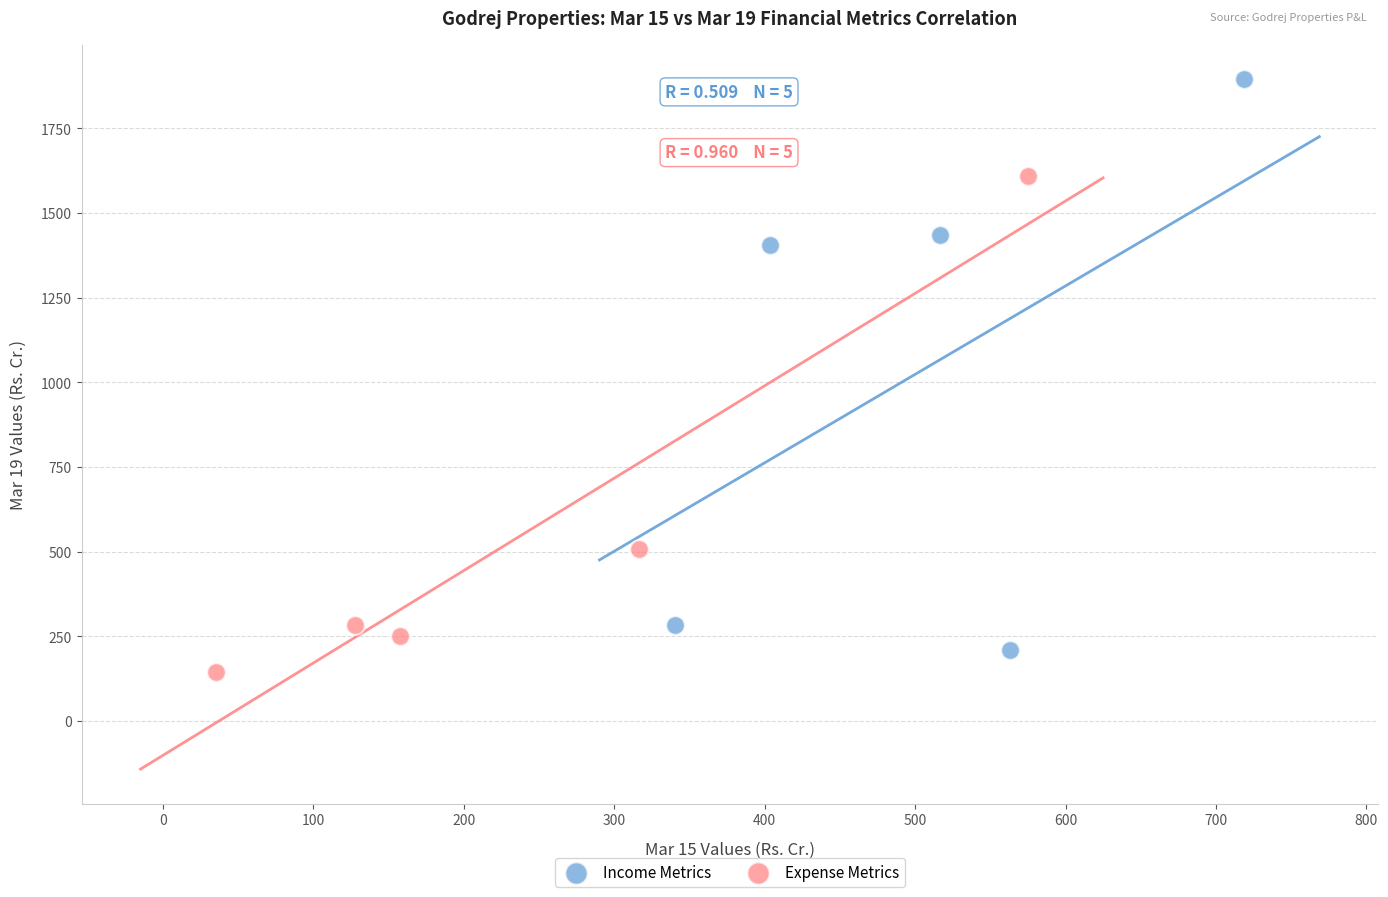

Which series has the largest Y range (max minus min)?

Income Metrics